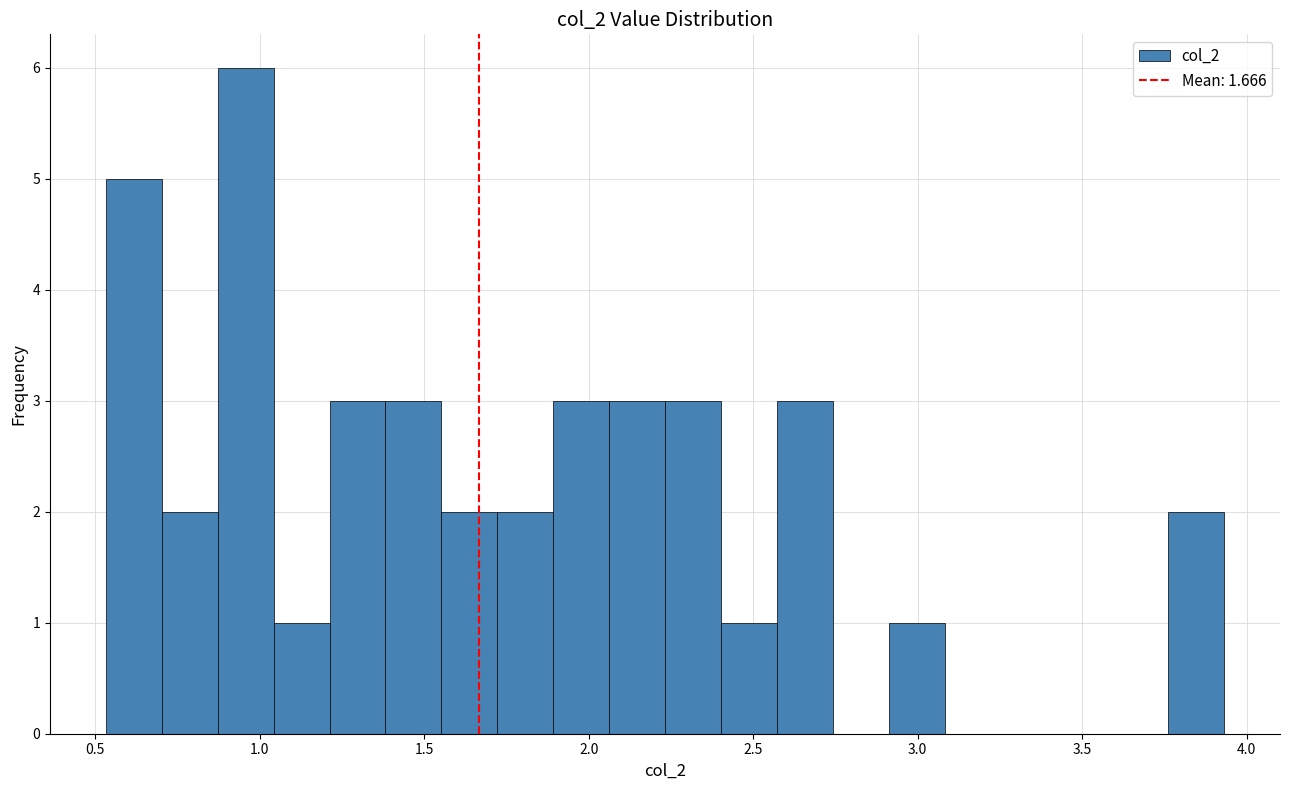

Around what value on the x-axis is the tallest bar? Give the approximate position of its centre, as read against the axis.

0.95